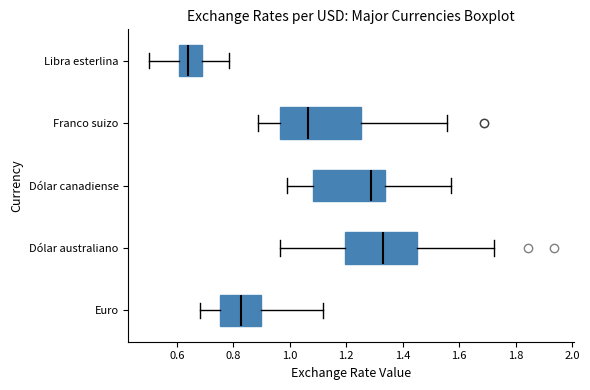

Reading bottom to top, read every box against the x-axis: the position of its median line, the range the box covers, and the ends of its whiskers. The values are not printed on the chart, so give them approximately, as read against the axis.

Euro: median 0.82, box 0.76 to 0.90, whiskers 0.68 to 1.12
Dólar australiano: median 1.34, box 1.20 to 1.46, whiskers 0.96 to 1.72
Dólar canadiense: median 1.28, box 1.08 to 1.34, whiskers 0.98 to 1.58
Franco suizo: median 1.06, box 0.96 to 1.26, whiskers 0.88 to 1.56
Libra esterlina: median 0.64, box 0.60 to 0.68, whiskers 0.50 to 0.78